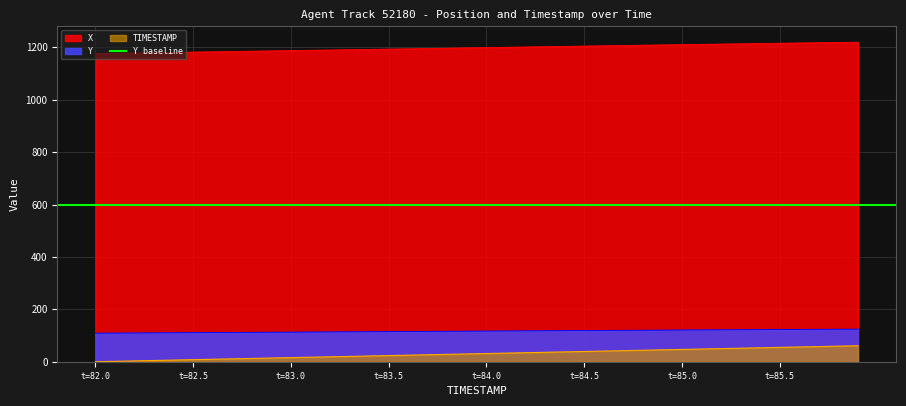

Which has a higher value, 85.8 or 85.2?

85.8